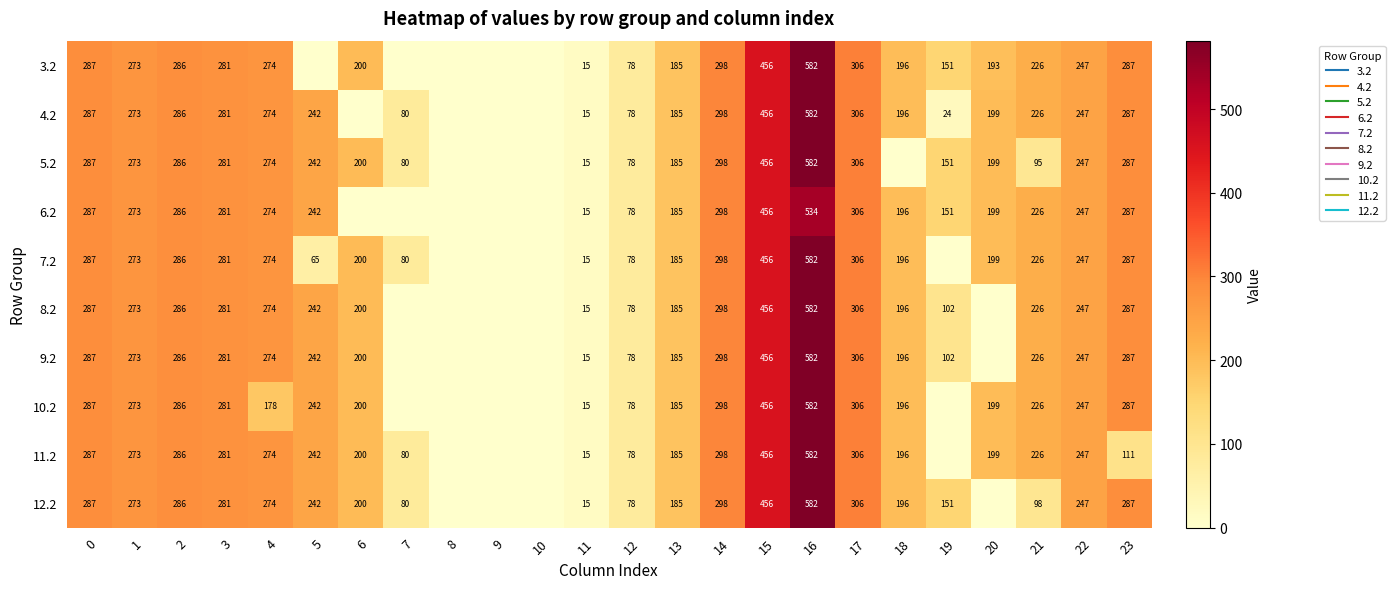

Count the number of data series in this chart.

10